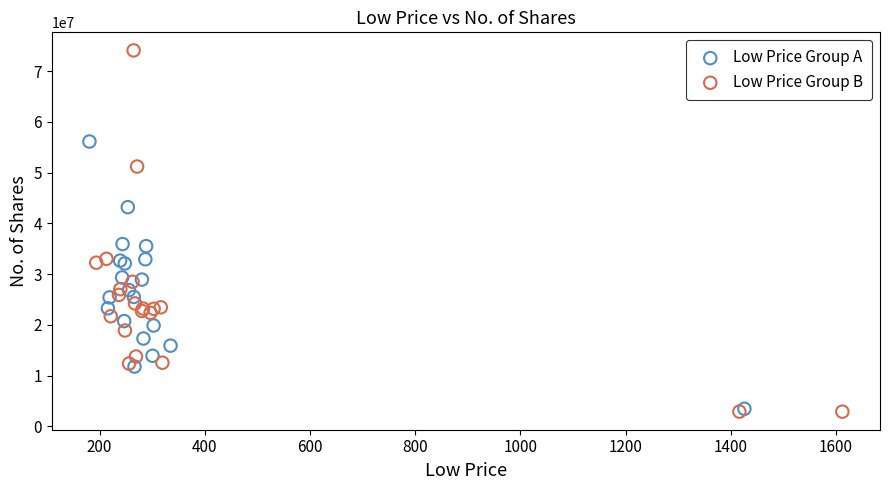

Which series contains the highest Y value?

Low Price Group B